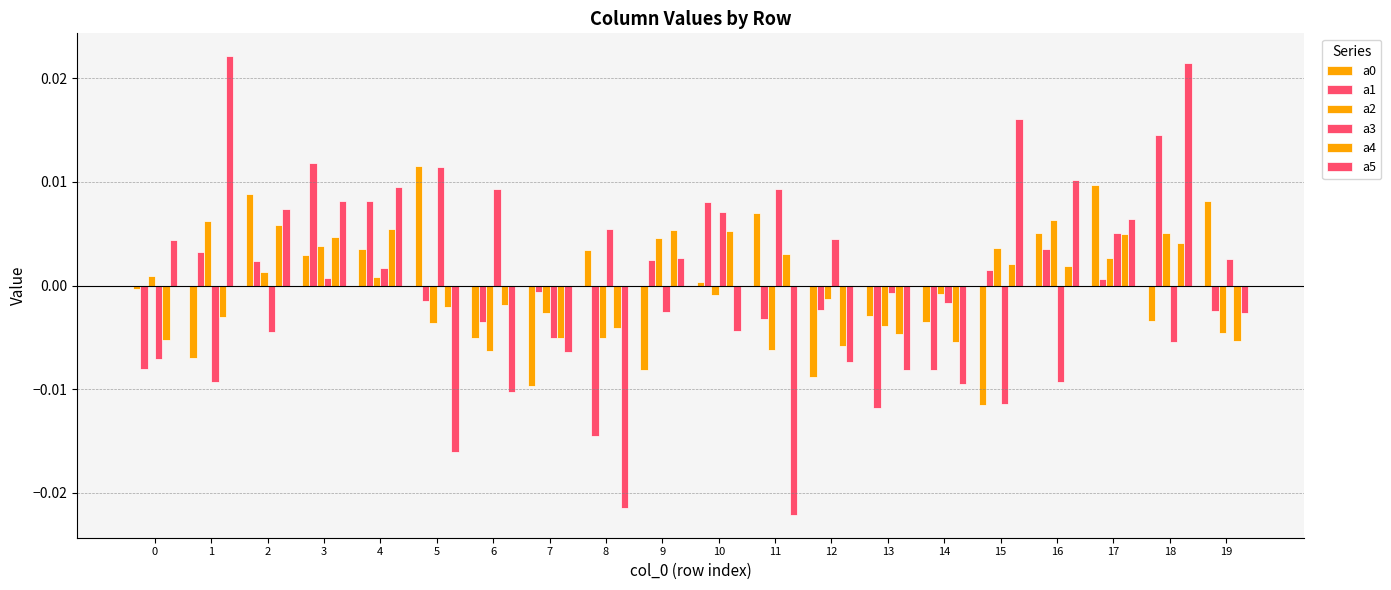

Which has a higher value, 12 or 7?

12